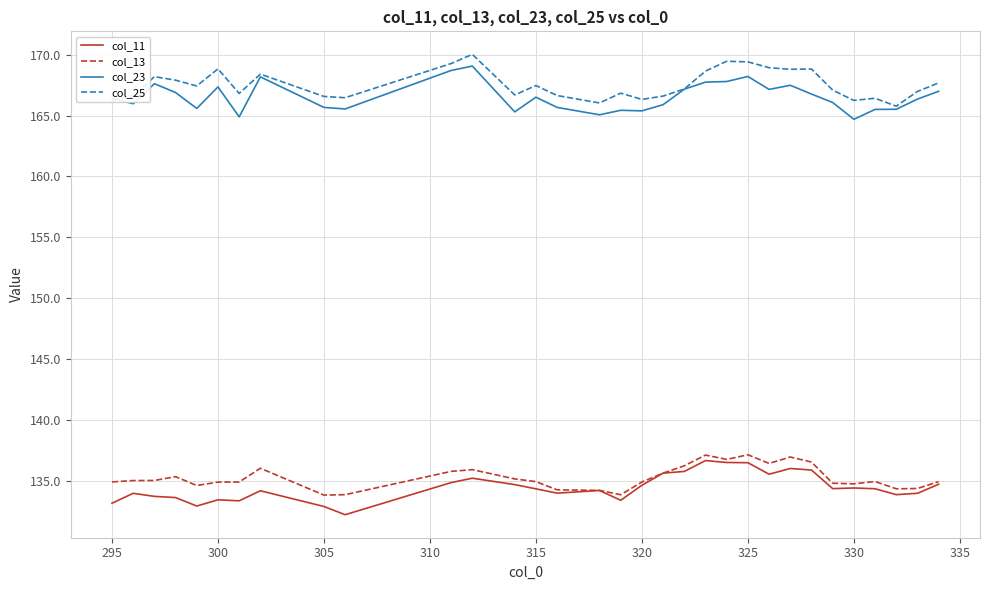

What is the minimum value shown in the chart?

132.2